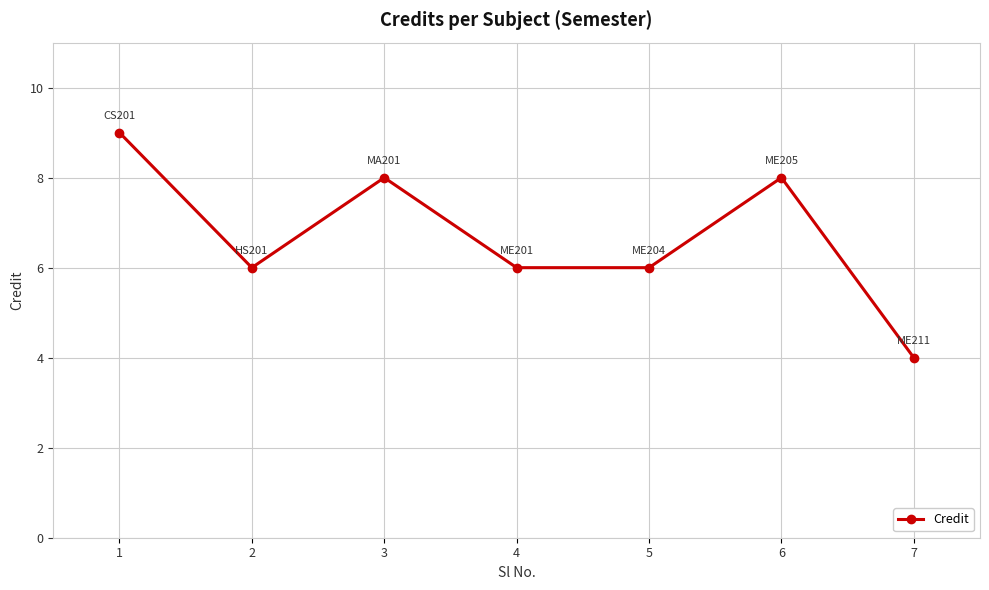

Reading left to right, transcribe all the data shown in this chart.

9	6	8	6	6	8	4